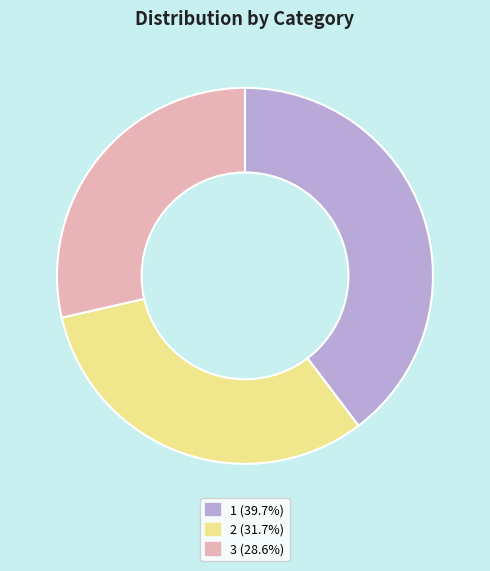

What is the largest slice in the pie chart?

1